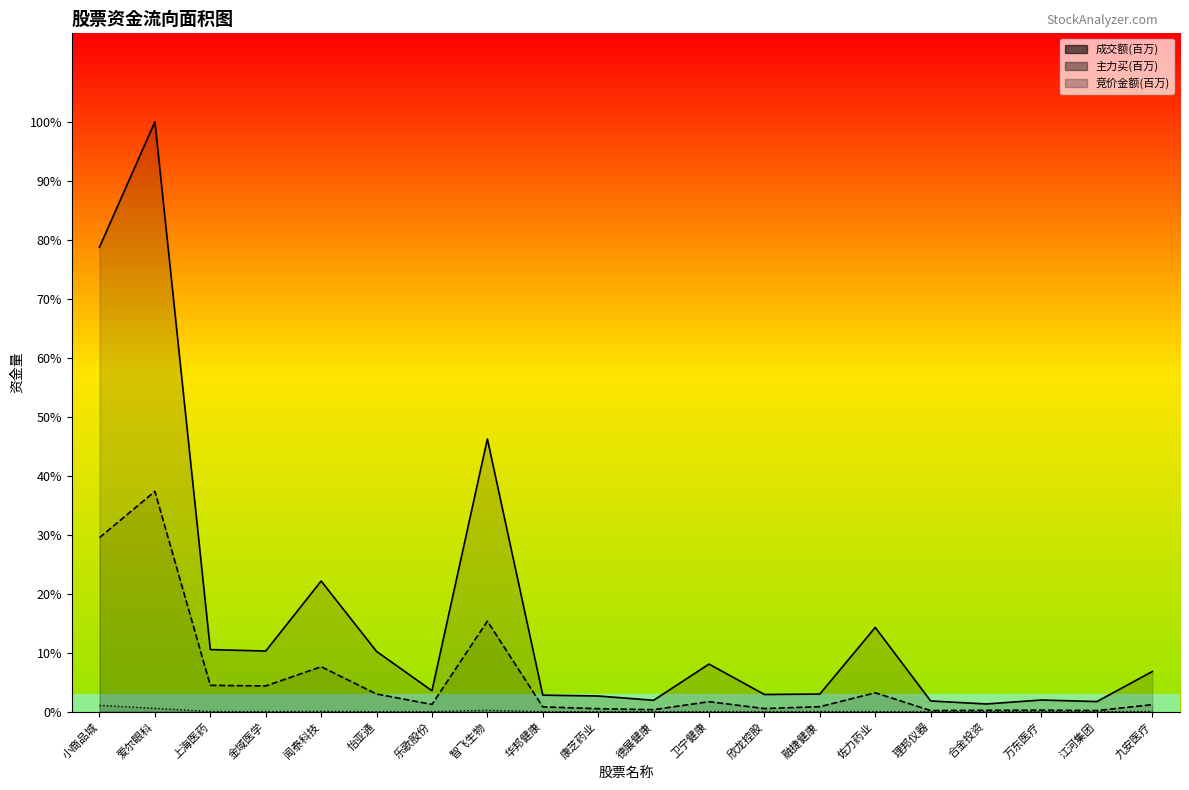

True or false: 成交额(百万) and 主力买(百万) intersect in this chart.

False